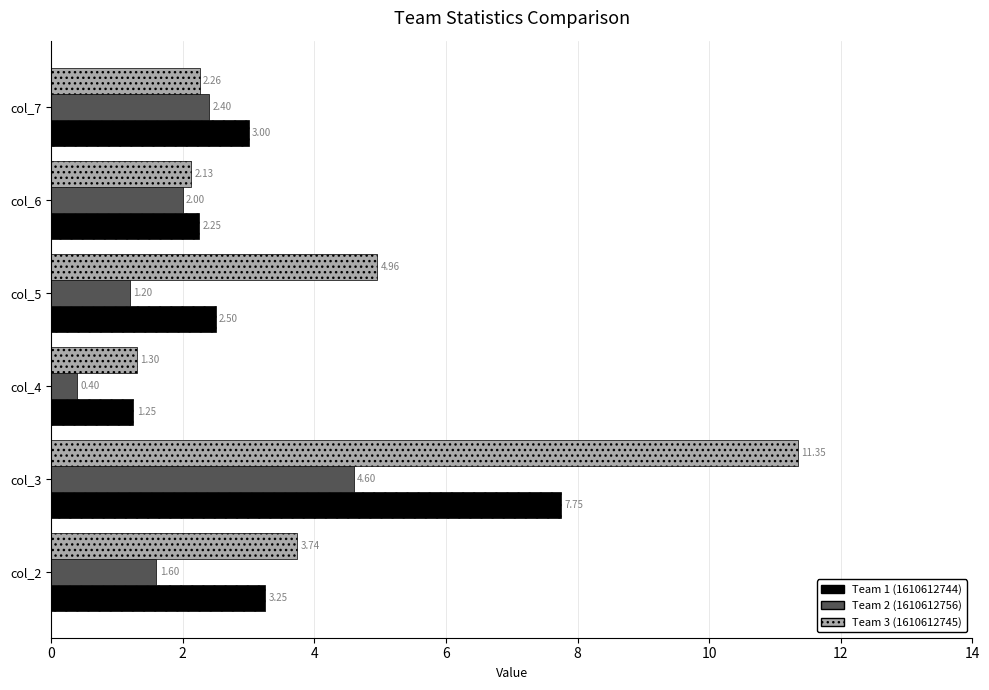

Between col_3 and col_5, which series saw the biggest shift?

Team 3 (1610612745)